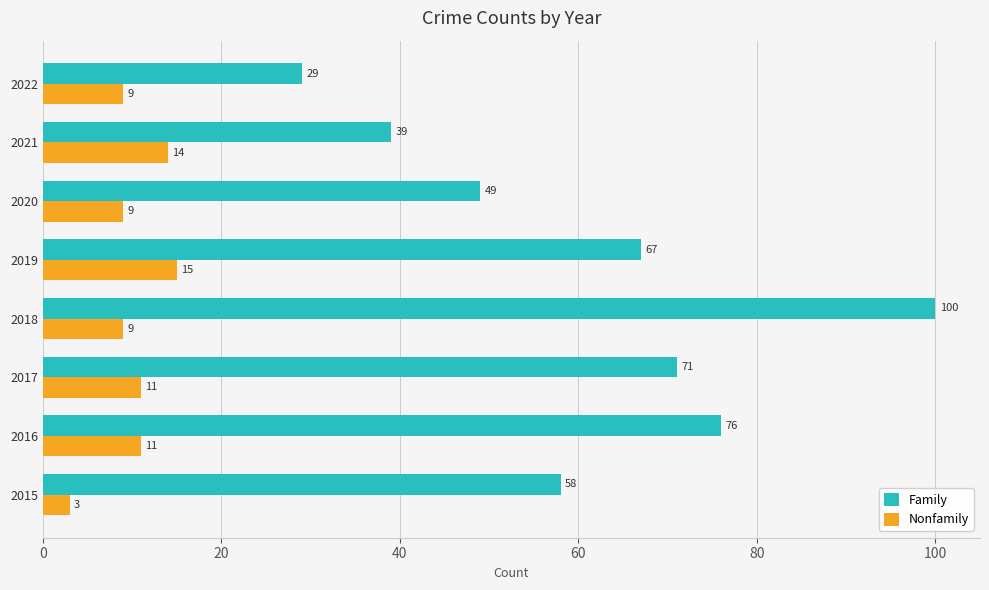

The Family series shows 67 at 2019. True or false?

True